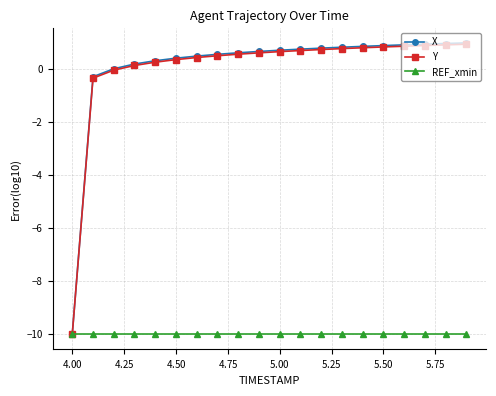

What is the value of the Y point at the 17th from the left?

0.9